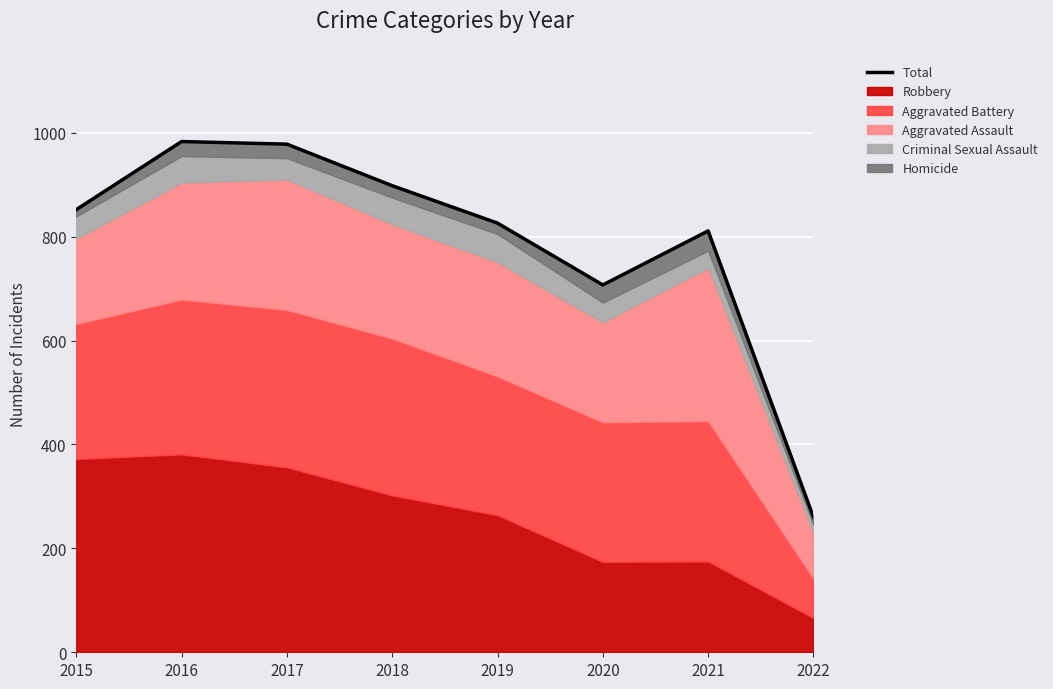

Reading left to right, list all the values displayed in this chart.

2015=852	2016=983	2017=978	2018=898	2019=826	2020=707	2021=811	2022=260